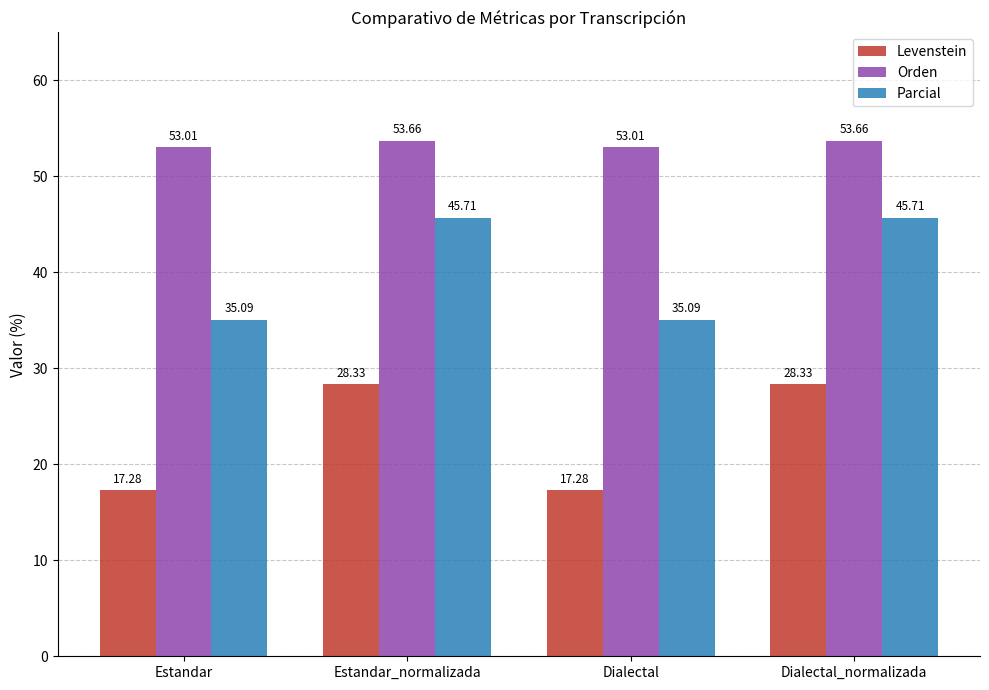

What is the spread (max minus min) of values at Estandar?

35.7